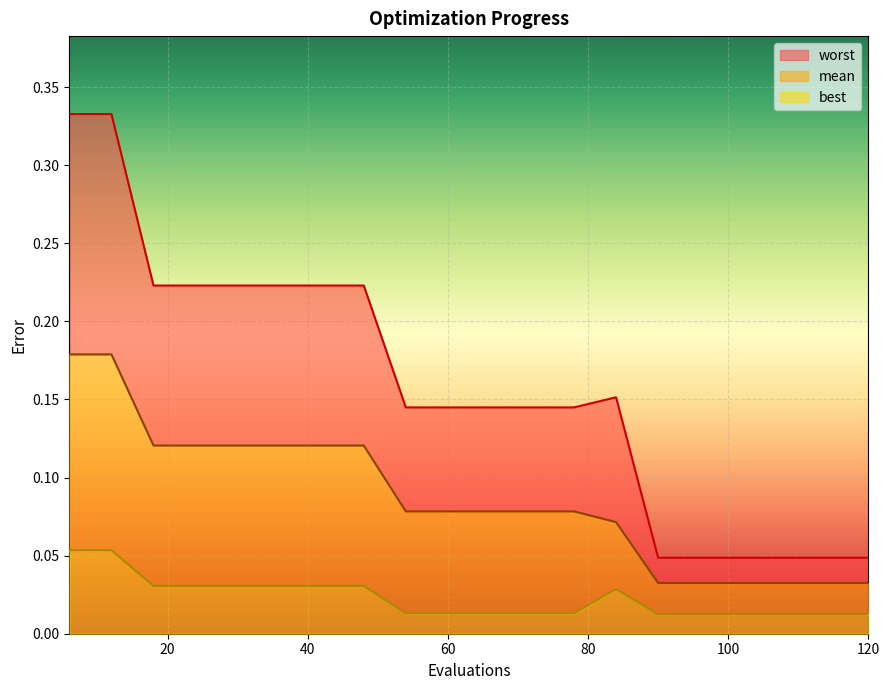

List the series in order of their peak value, highest first.

worst, mean, best